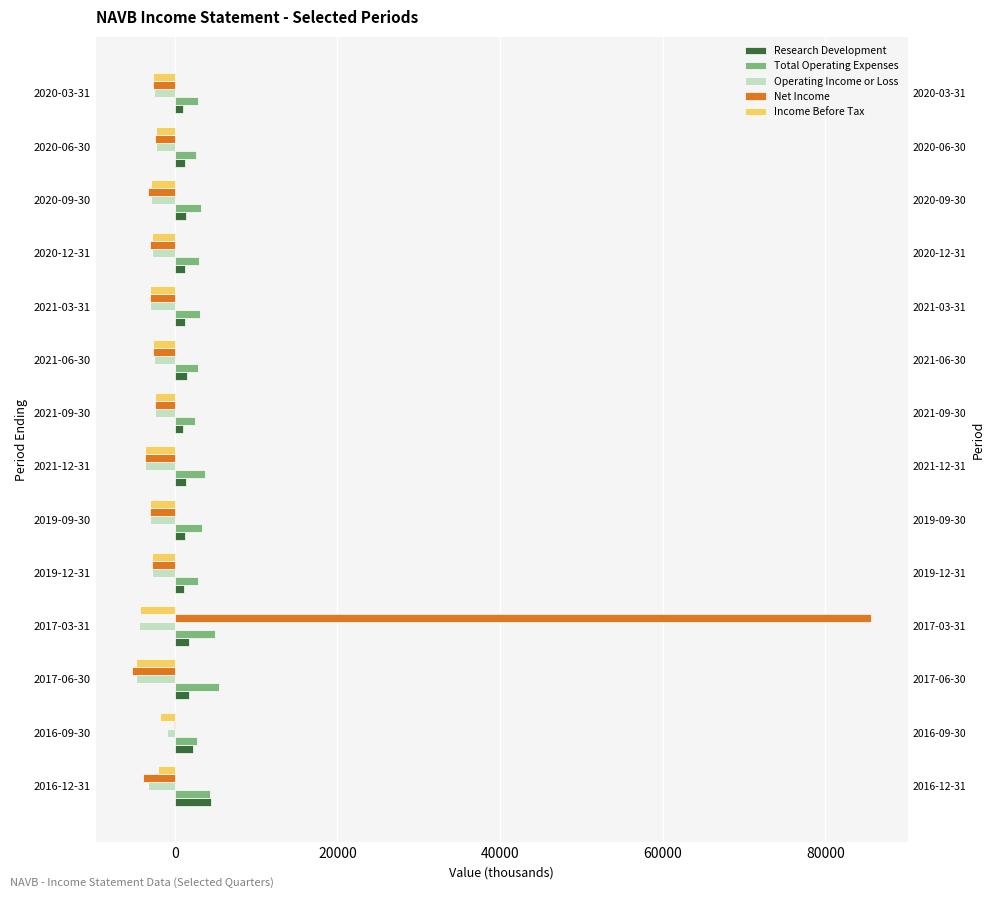

What are all the series names shown in the legend?

Research Development, Total Operating Expenses, Operating Income or Loss, Net Income, Income Before Tax